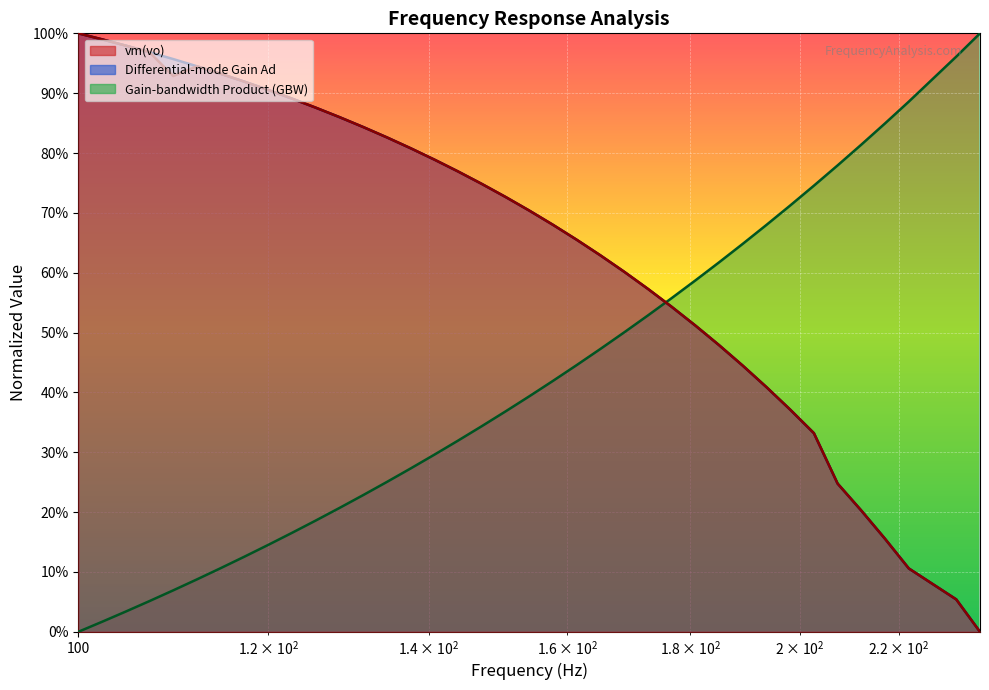

How many data points in Gain-bandwidth Product (GBW) are above 0?

37